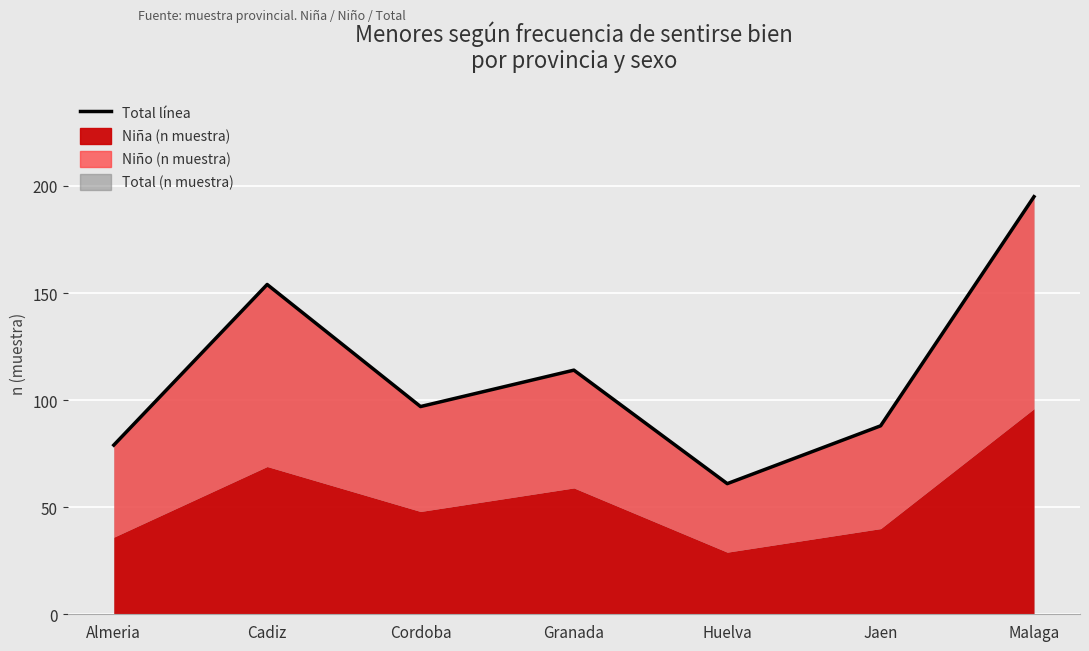

Reading left to right, transcribe all the data shown in this chart.

79	154	97	114	61	88	195